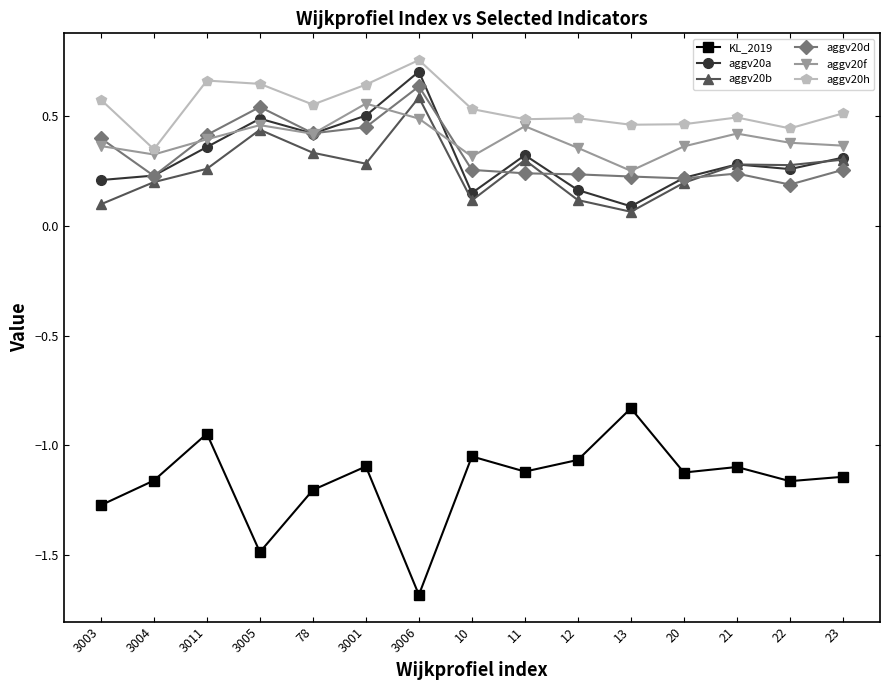

In aggv20f, how many points are higher than both neighbors (excluding endpoints)?

4